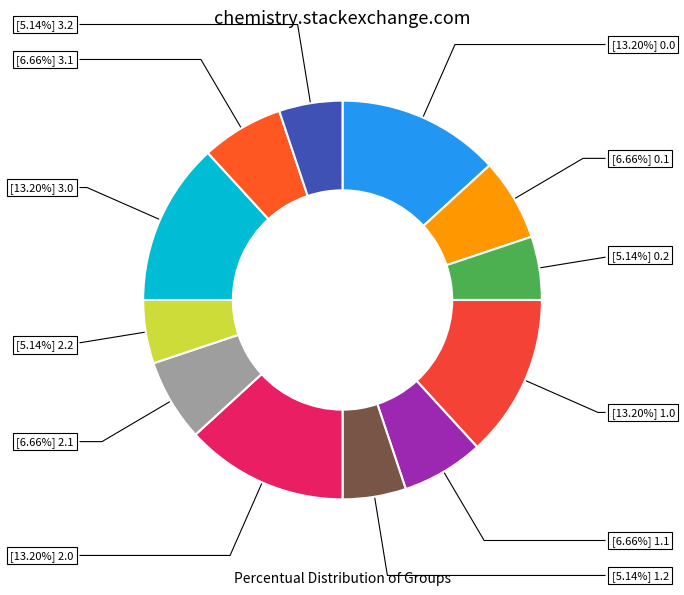

How many segments does this pie chart have?

12